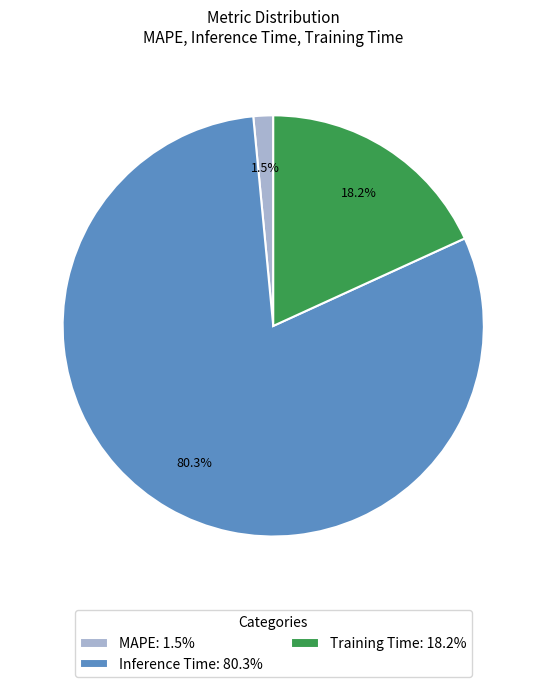

Which has a higher value, Training Time: 18.2% or Inference Time: 80.3%?

Inference Time: 80.3%